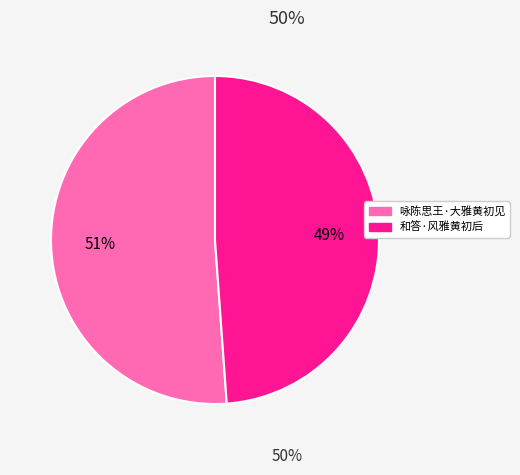

Which category has the biggest portion of the pie?

咏陈思王·大雅黄初见